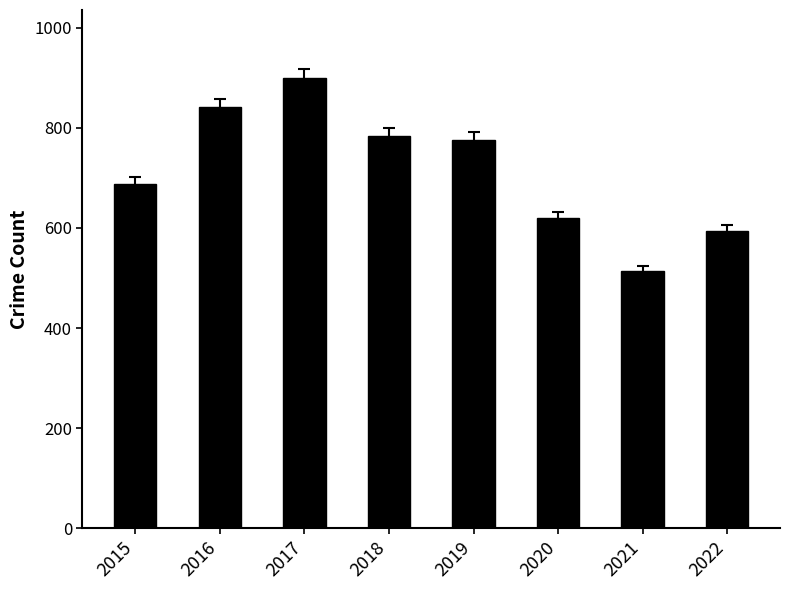

What is the smallest value displayed?

513